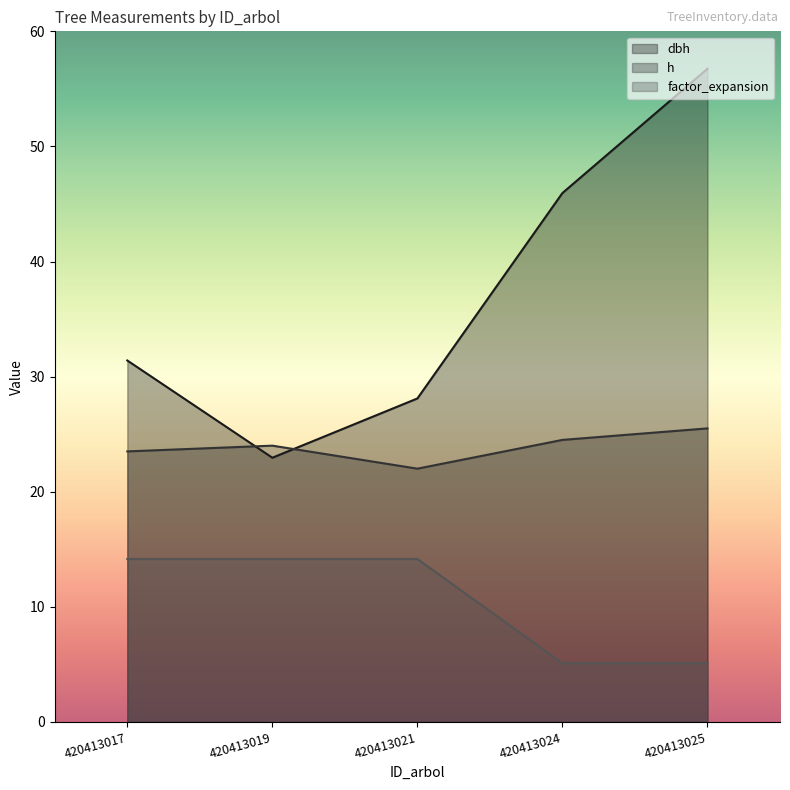

What is the average value of the dbh series?

37.0